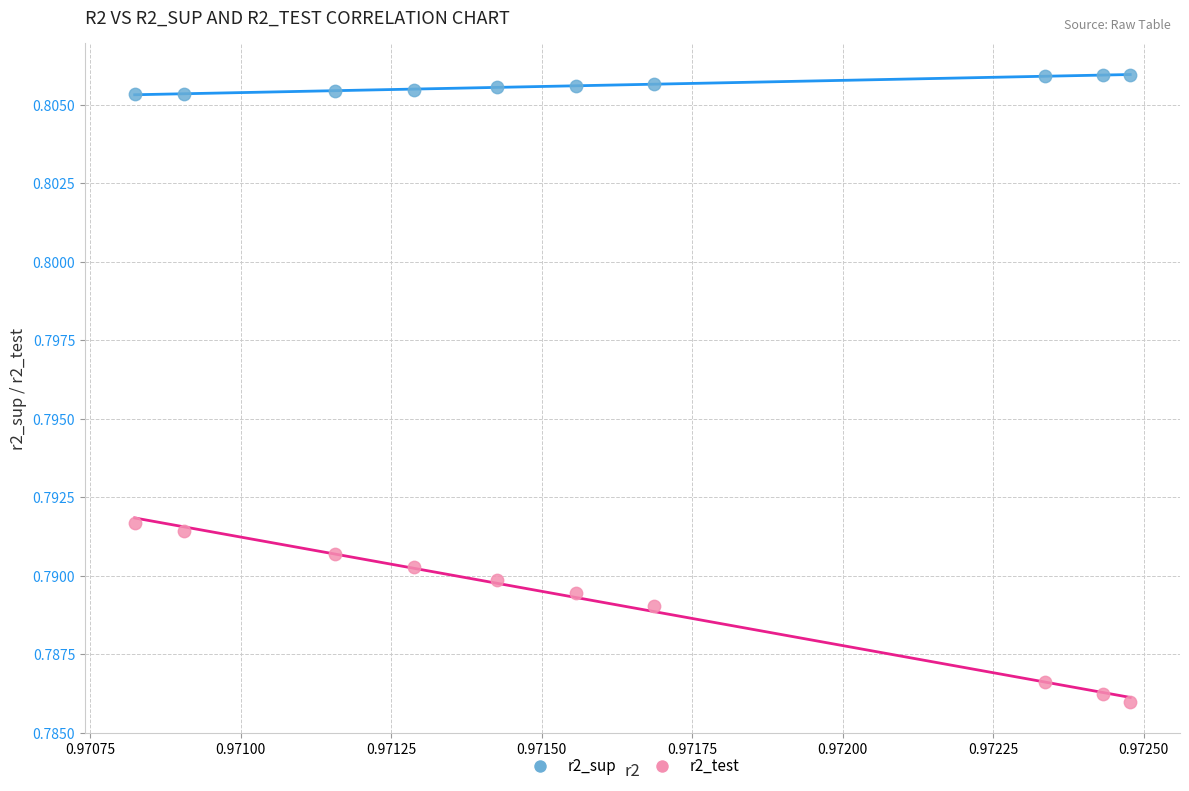

Which series has the largest Y range (max minus min)?

r2_test